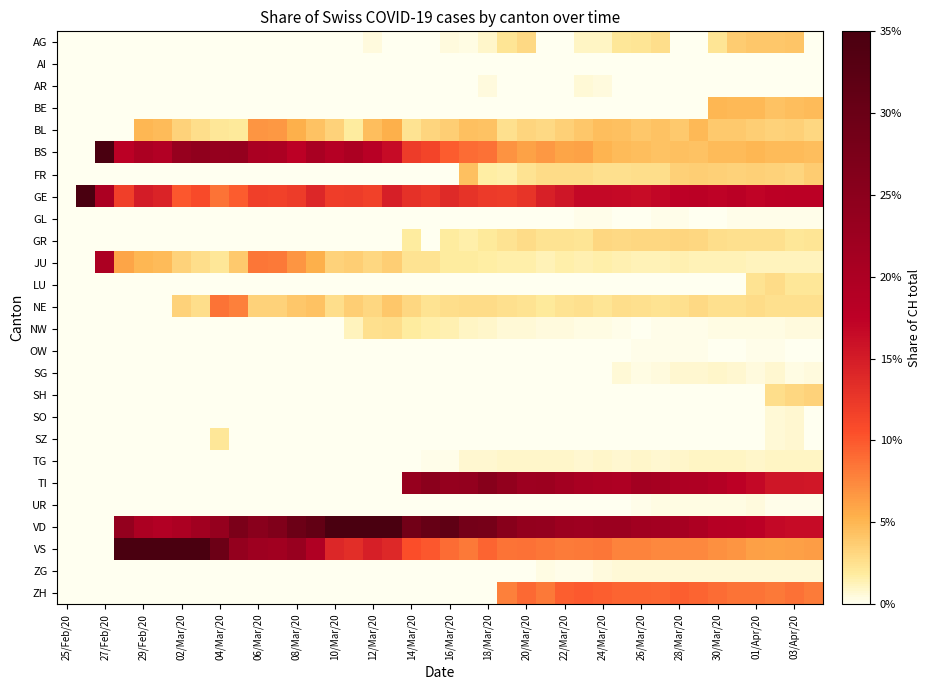

Which label corresponds to the smallest value in the chart?

25/Feb/20